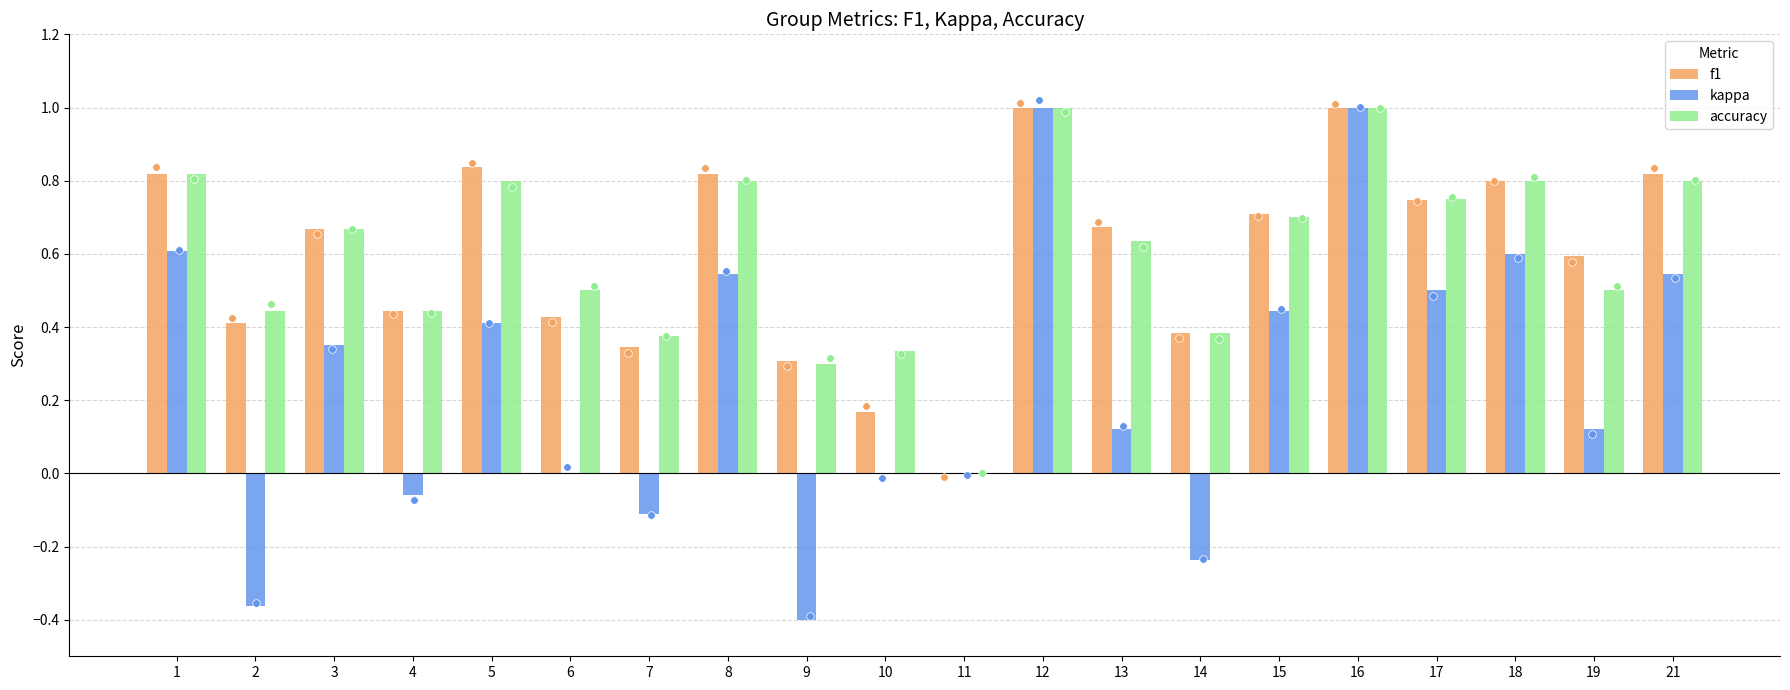

Which series contains the highest Y value?

f1